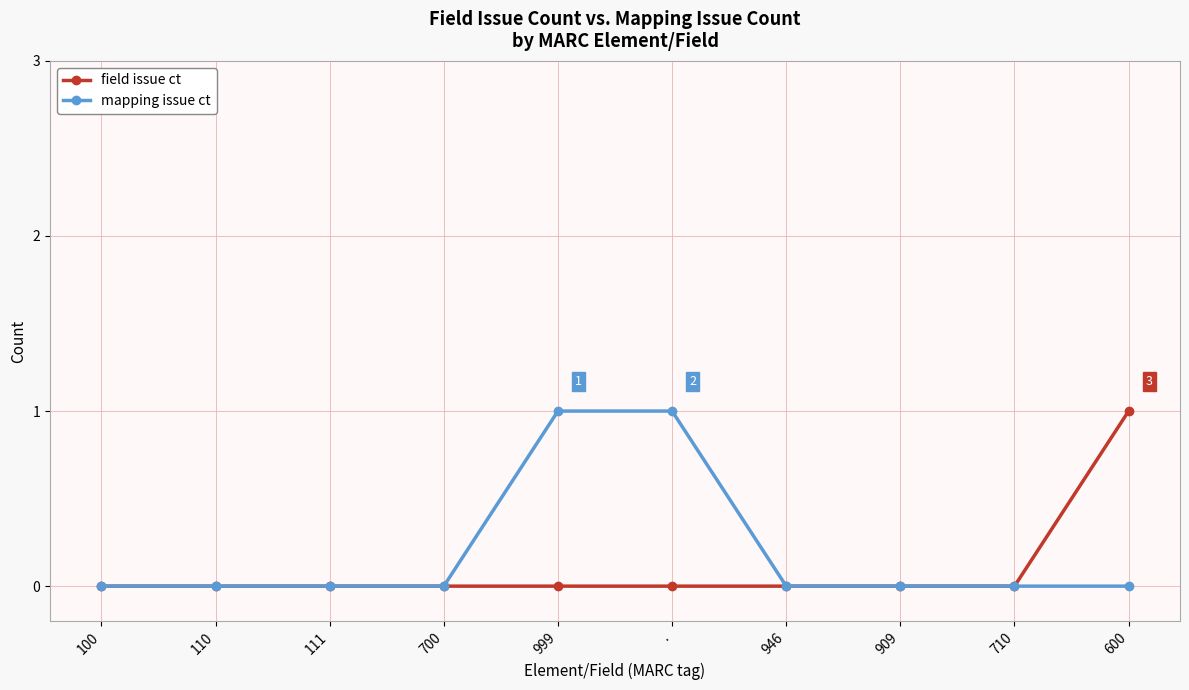

What is the greatest value displayed?

1